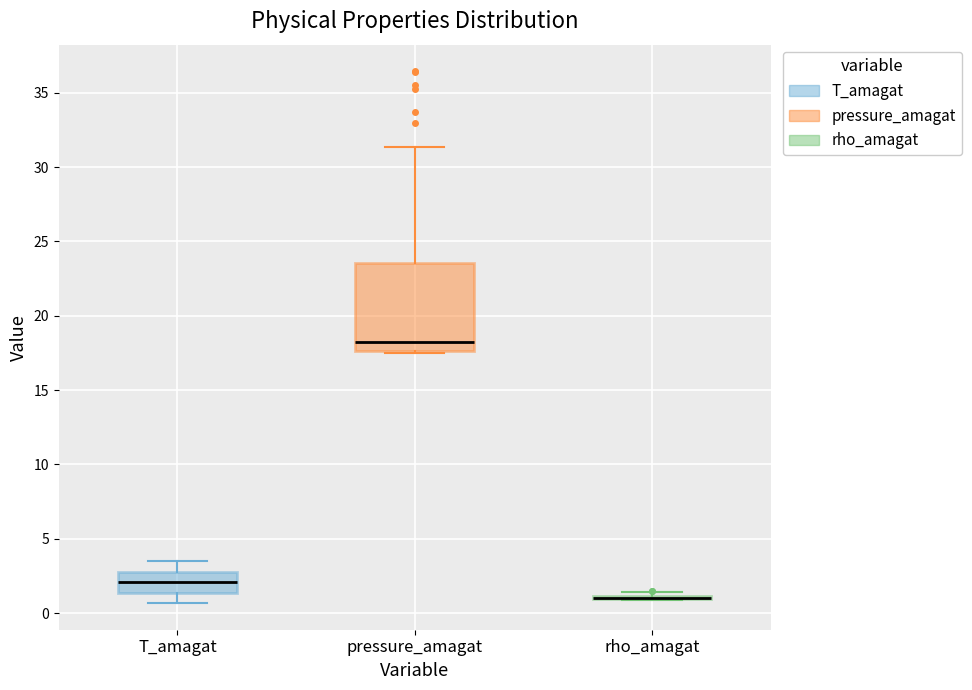

Comparing the boxes themselves (not the whiskers), which one is the tallest?

pressure_amagat